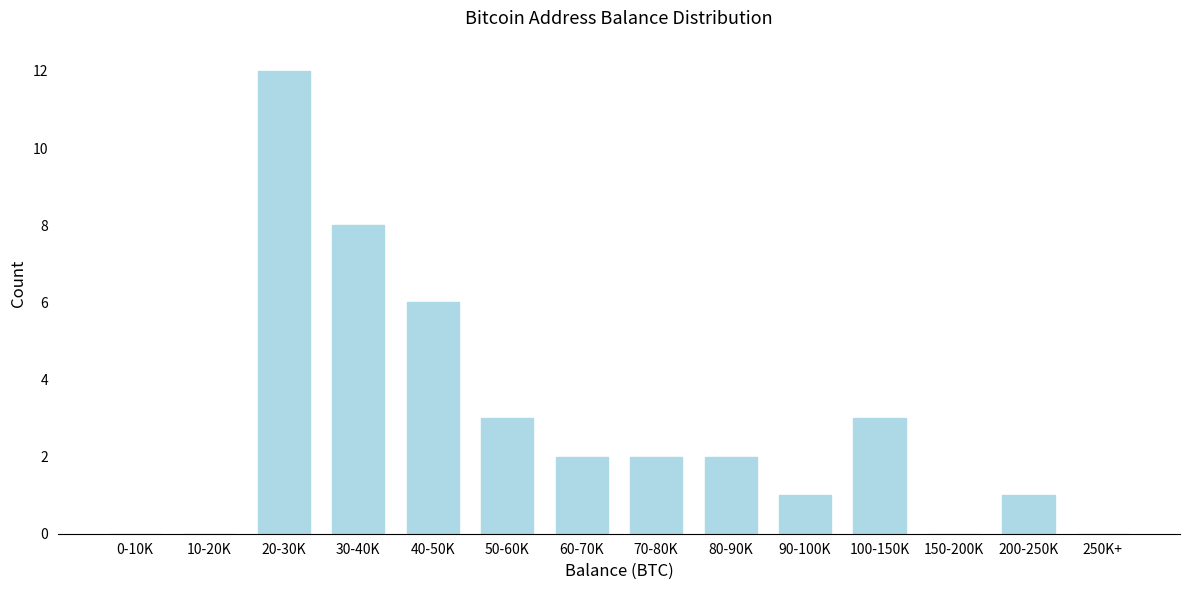

Reading left to right, what are all the values shown in this chart?

0-10K=0	10-20K=0	20-30K=12	30-40K=8	40-50K=6	50-60K=3	60-70K=2	70-80K=2	80-90K=2	90-100K=1	100-150K=3	150-200K=0	200-250K=1	250K+=0